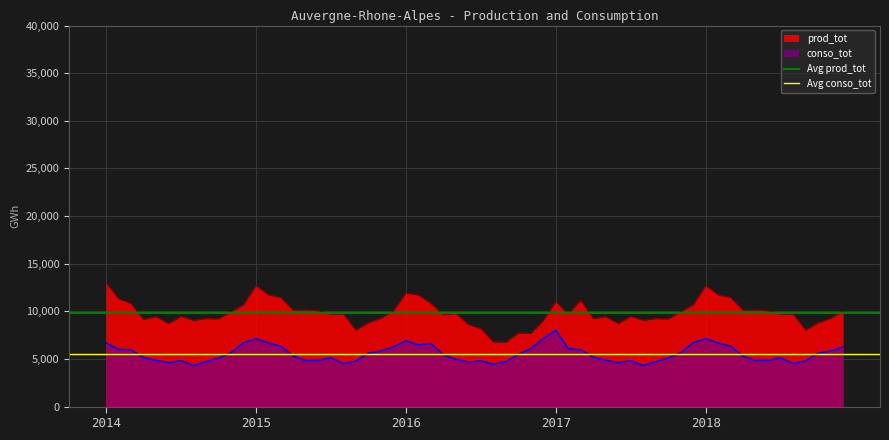

What is the highest value of the Avg prod_tot series?

9816.0